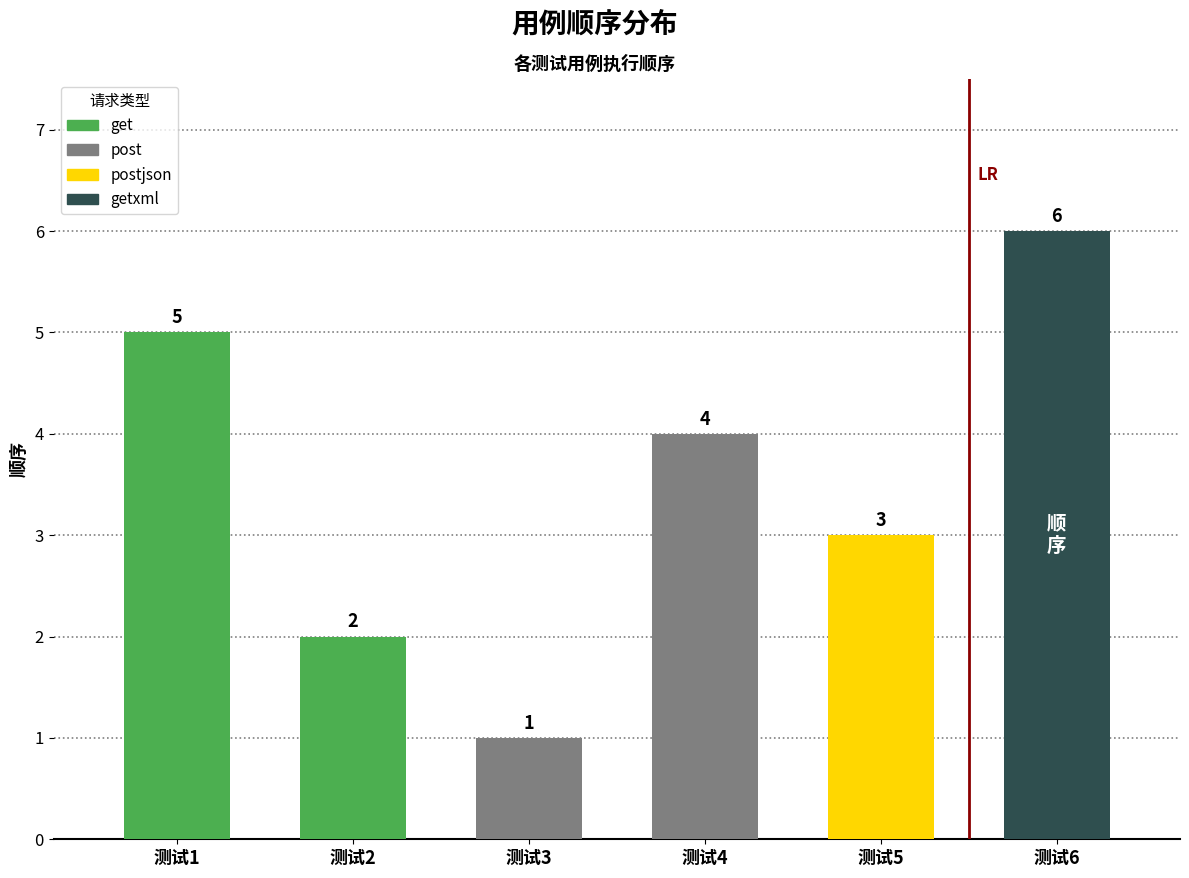

Is it true that the value at 测试4 is 4?

True